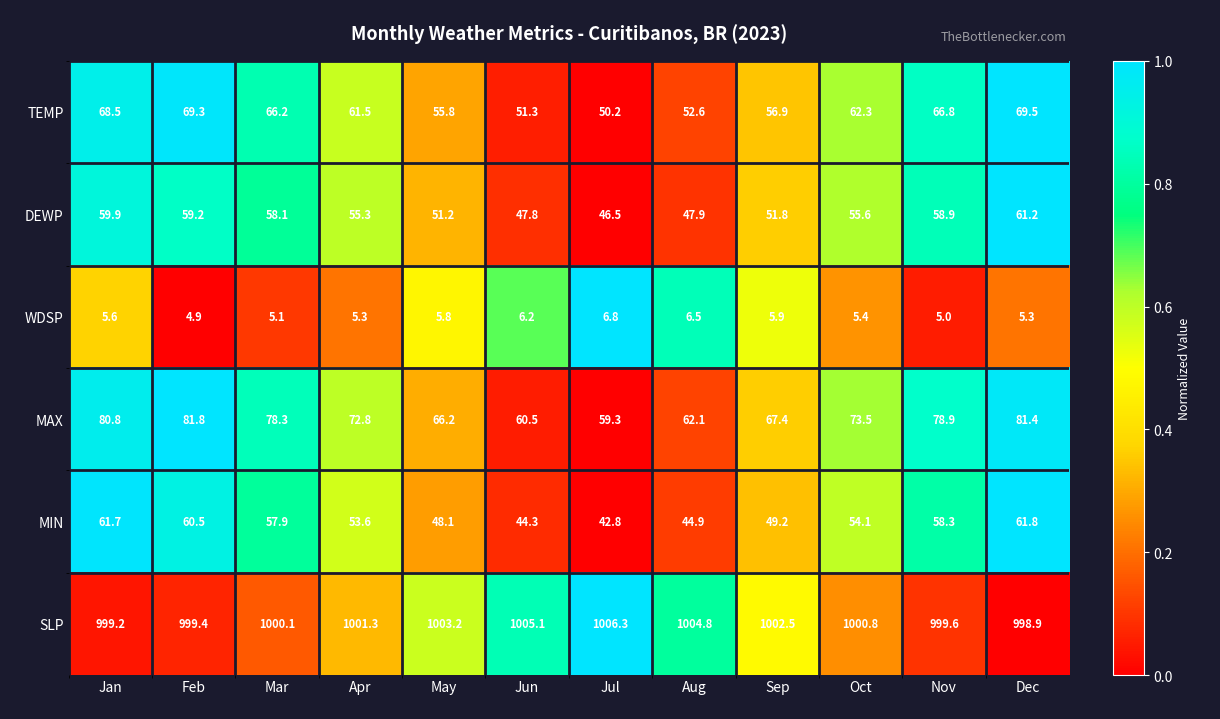

Rank the series by their maximum value, from lowest to highest.

WDSP, DEWP, MIN, TEMP, MAX, SLP